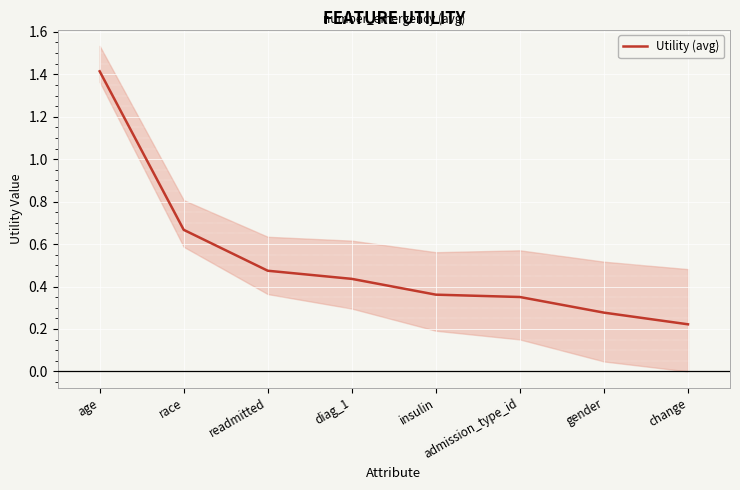

What position from the right is admission_type_id?

3